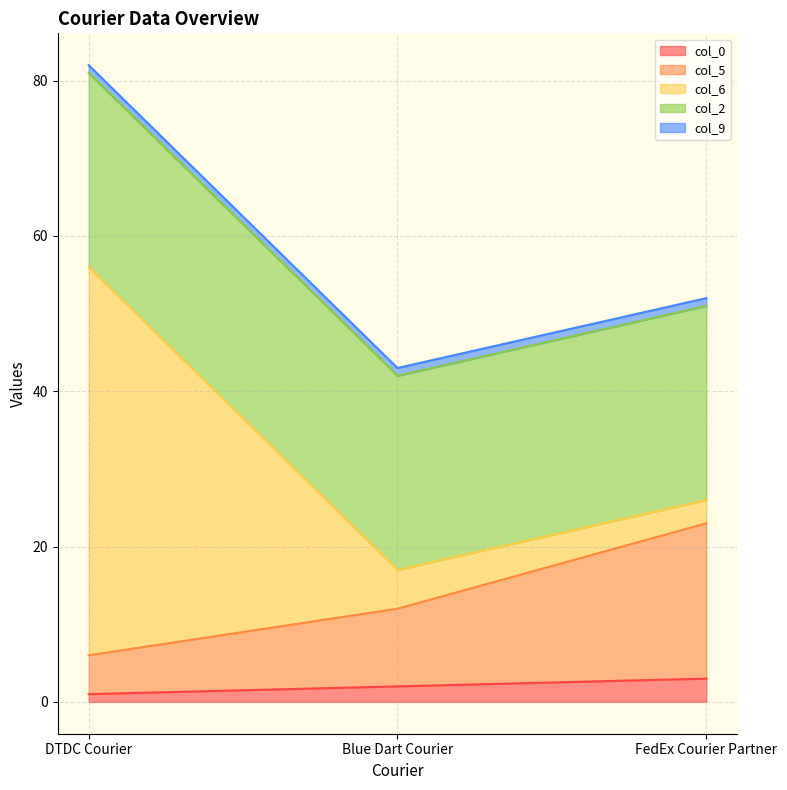

Does the chart display data point markers on the line(s)?

No